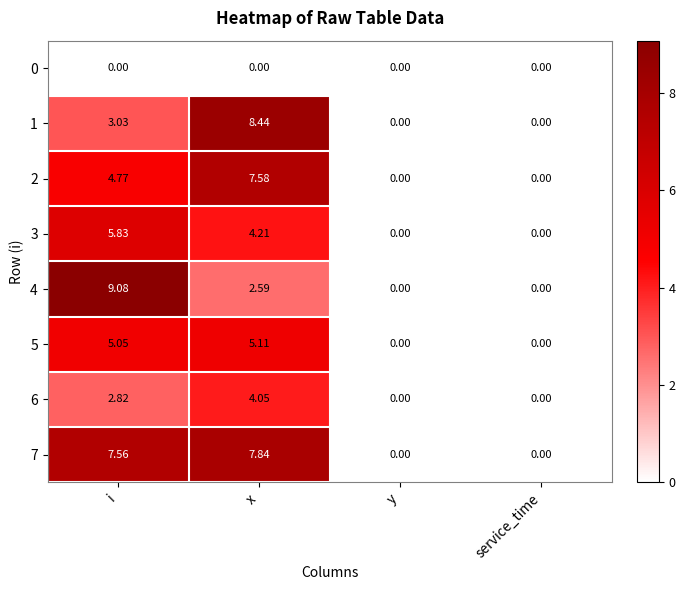

At which label does 3 first exceed 4?

i